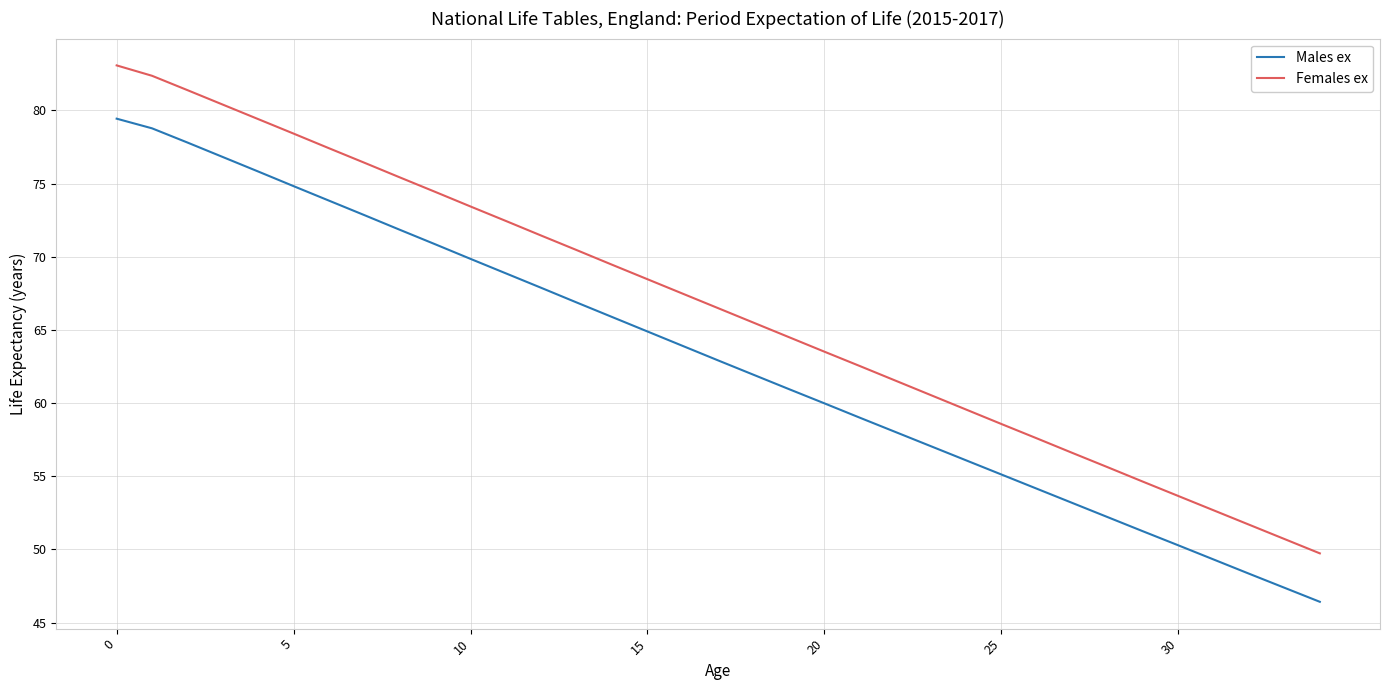

List the series in order of their peak value, highest first.

Females ex, Males ex